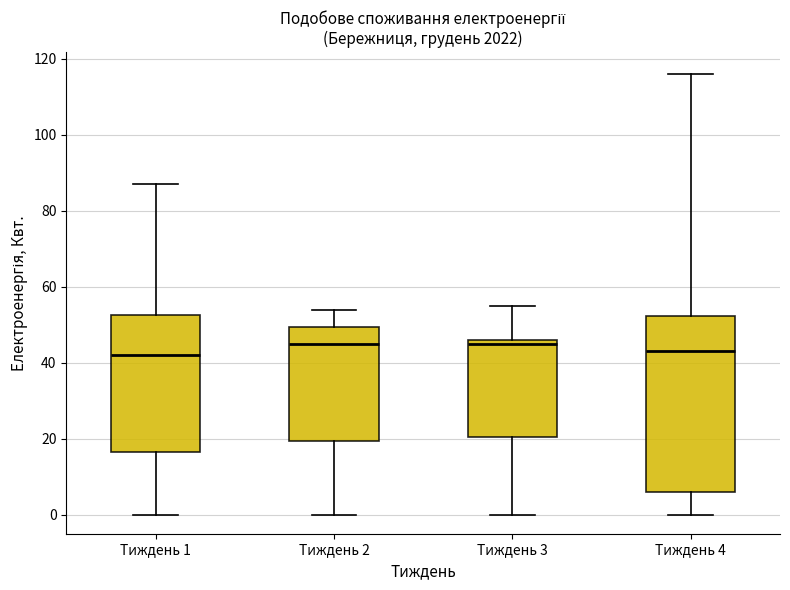

Where does the lower whisker of the box for Тиждень 2 end on the y-axis? The values are not printed on the chart, so give them approximately, as read against the axis.

0